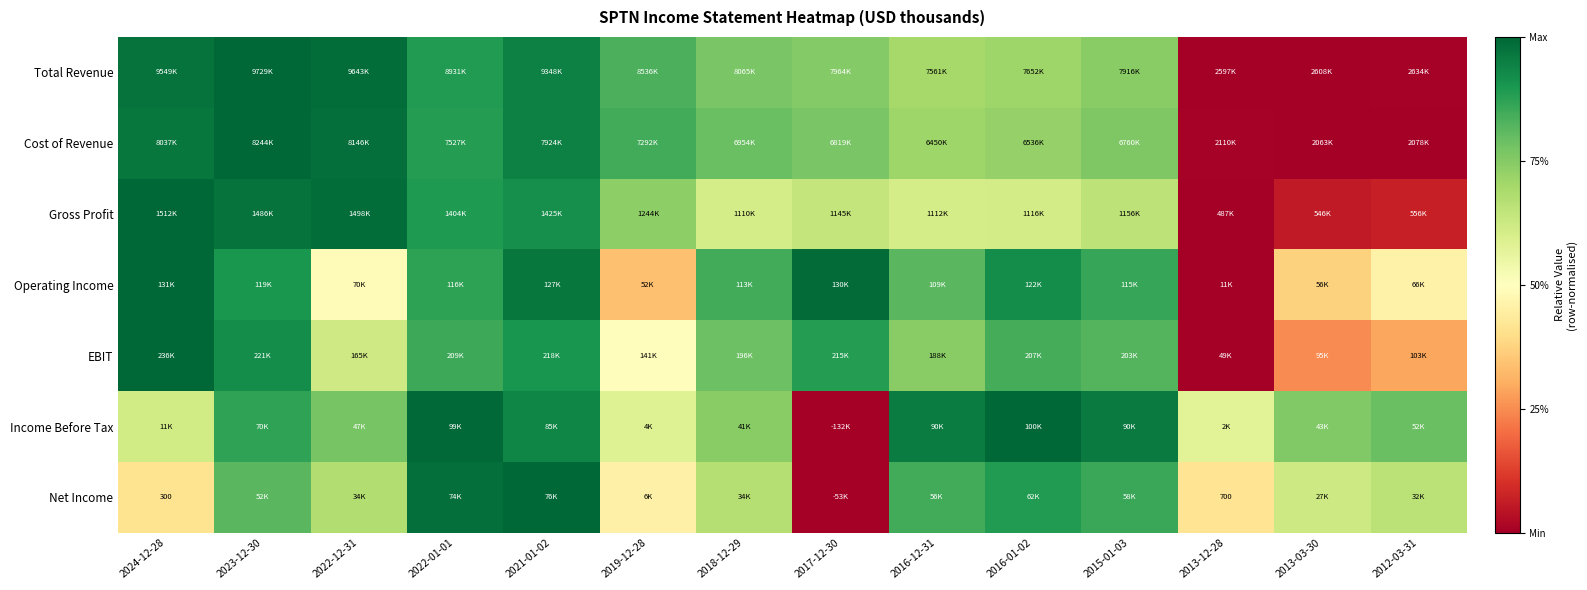

Count the number of data series in this chart.

7